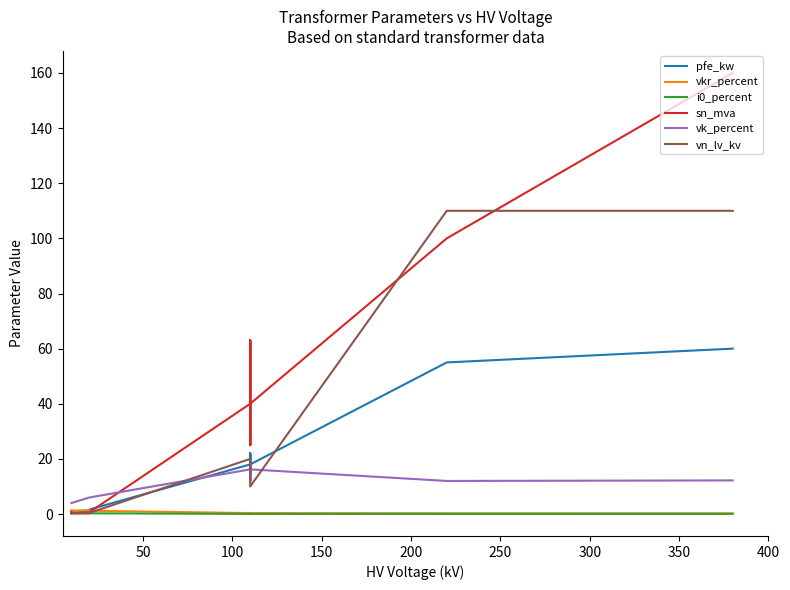

Count the number of categories in the chart.

14